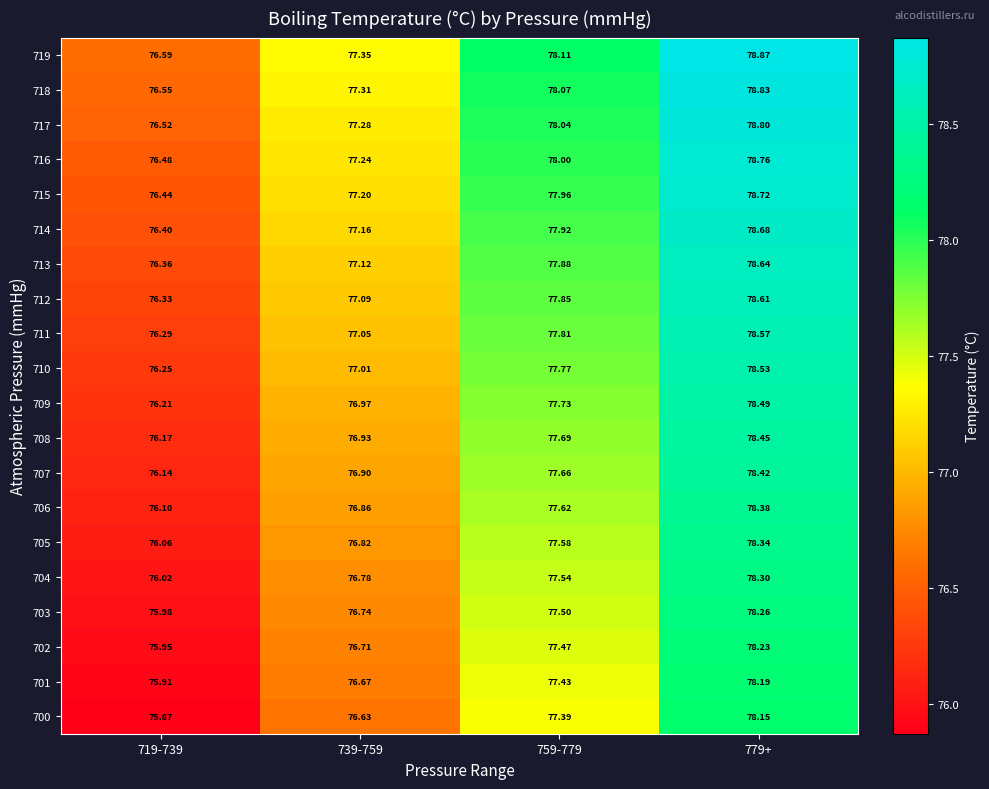

Is the value of 707 at 719-739 greater than the value of 713 at 759-779?

No